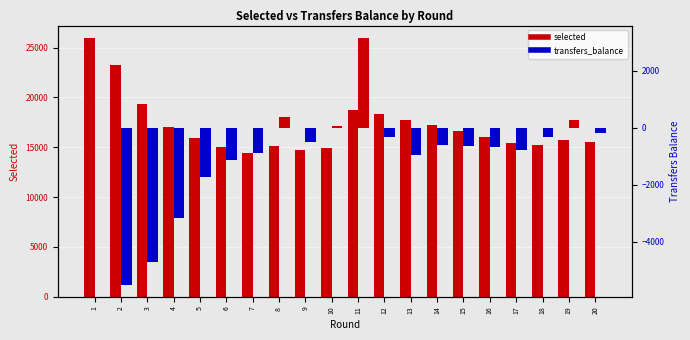

Count the number of categories in the chart.

20